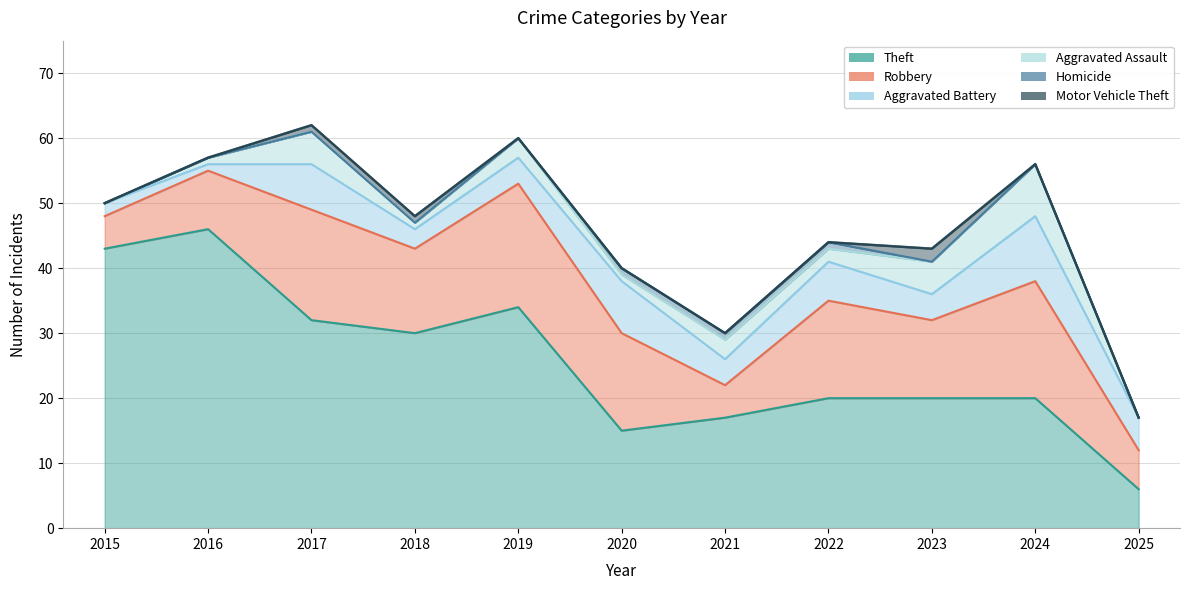

True or false: Motor Vehicle Theft has more than 2 points higher than both neighbors.

False